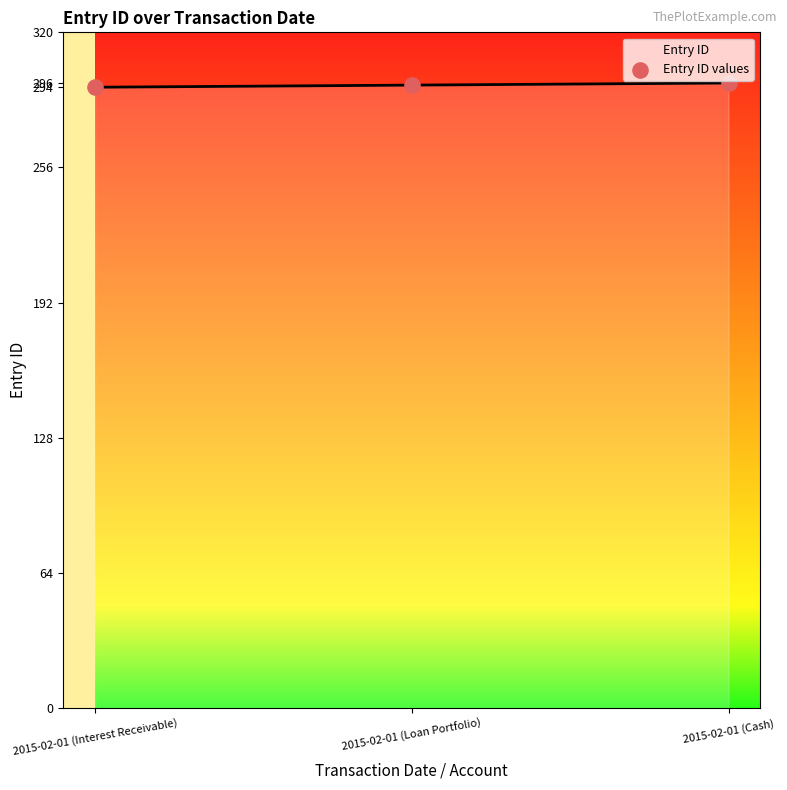

What is the change in value from 2015-02-01 (Interest Receivable) to 2015-02-01 (Loan Portfolio)?

+1